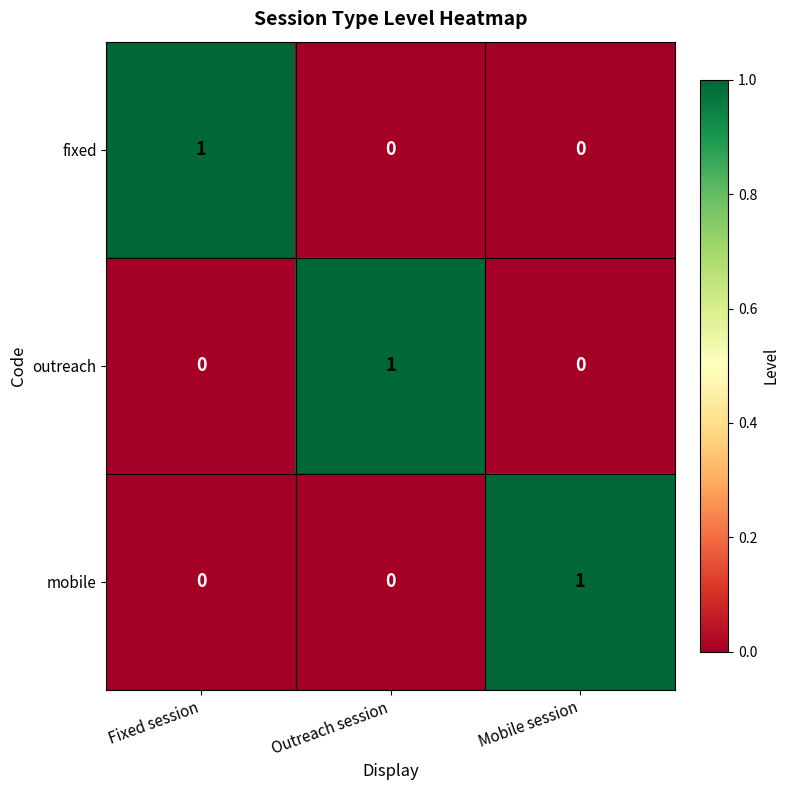

Reading left to right, transcribe all the data shown in this chart.

fixed: Fixed session=1	Outreach session=0	Mobile session=0
outreach: Fixed session=0	Outreach session=1	Mobile session=0
mobile: Fixed session=0	Outreach session=0	Mobile session=1